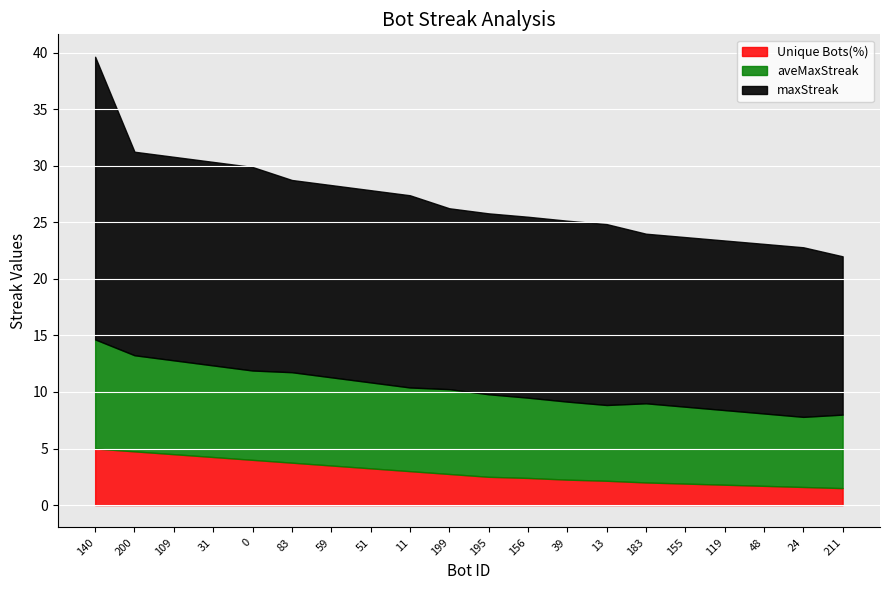

What is the maximum value shown in the chart?

25.0